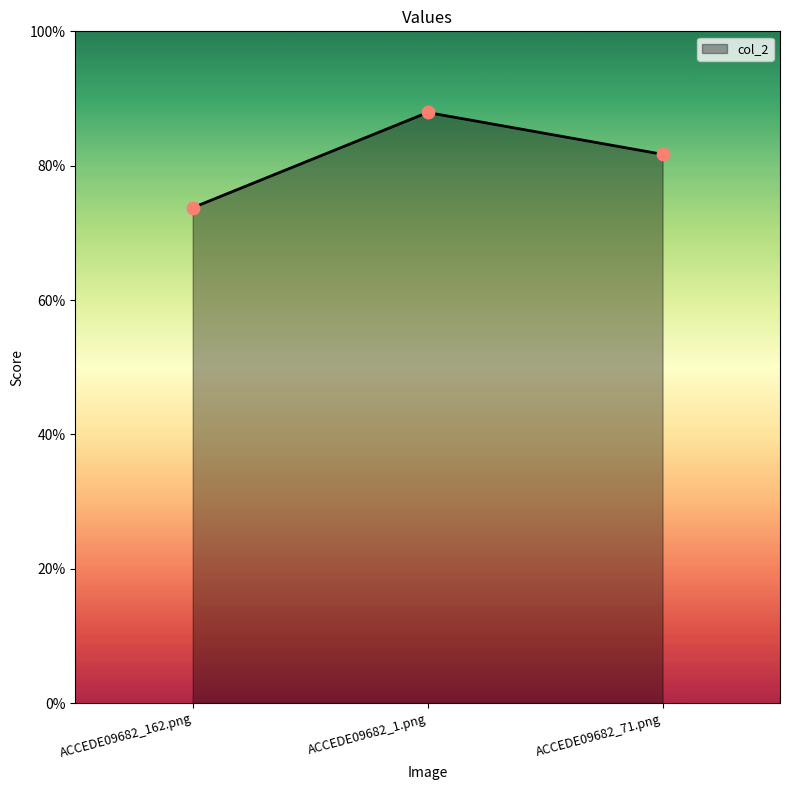

Between ACCEDE09682_162.png and ACCEDE09682_71.png, which is larger?

ACCEDE09682_71.png